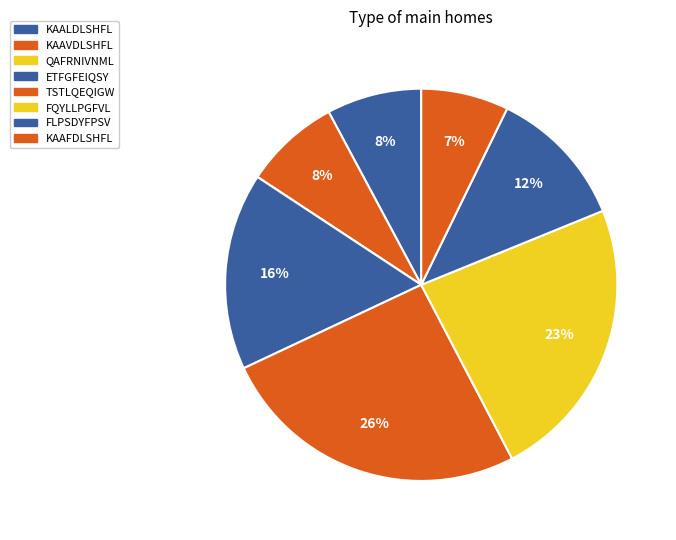

To the nearest percent, what portion does FLPSDYFPSV represent?

12%